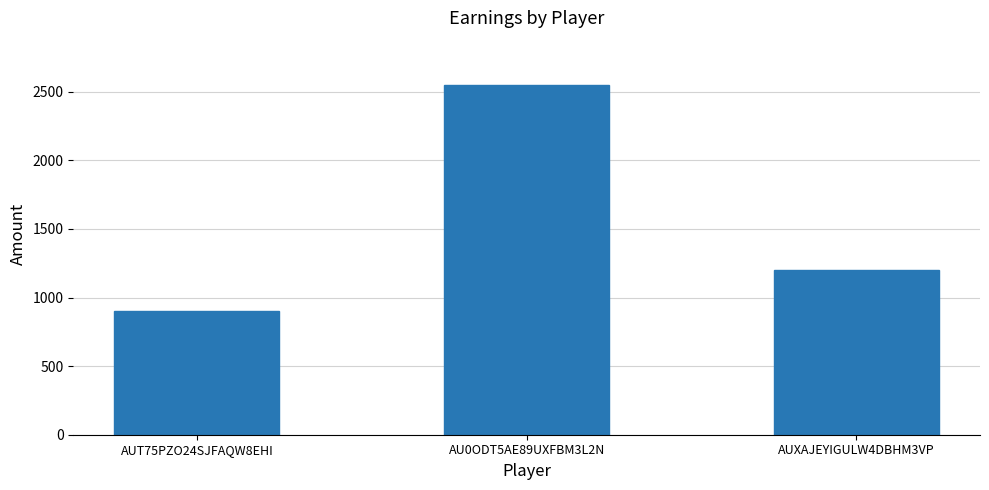

Where does the data first go above 1200?

AU0ODT5AE89UXFBM3L2N